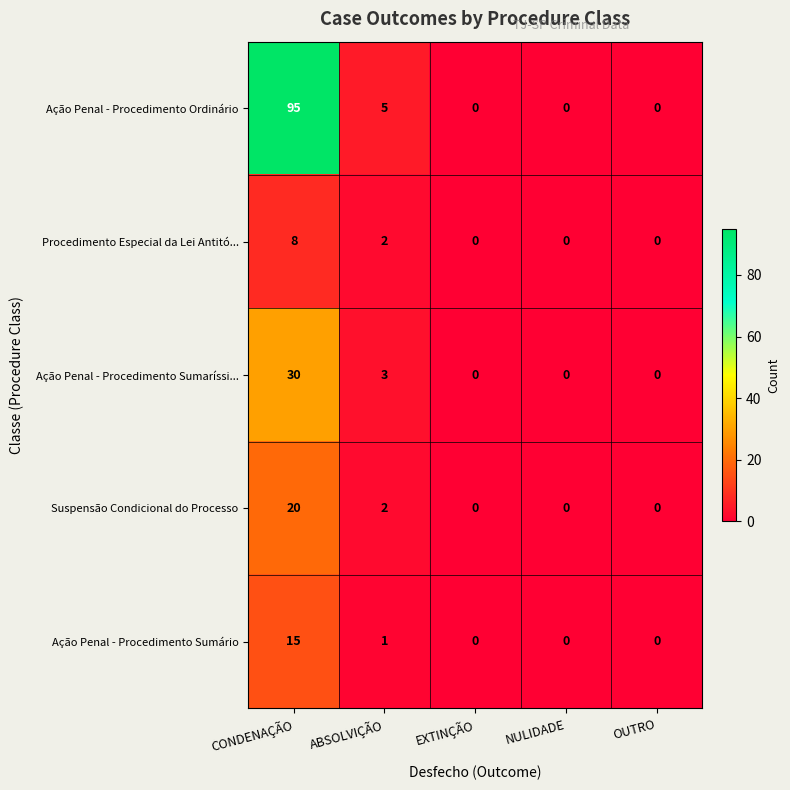

What is the average value of the Ação Penal - Procedimento Sumário series?

3